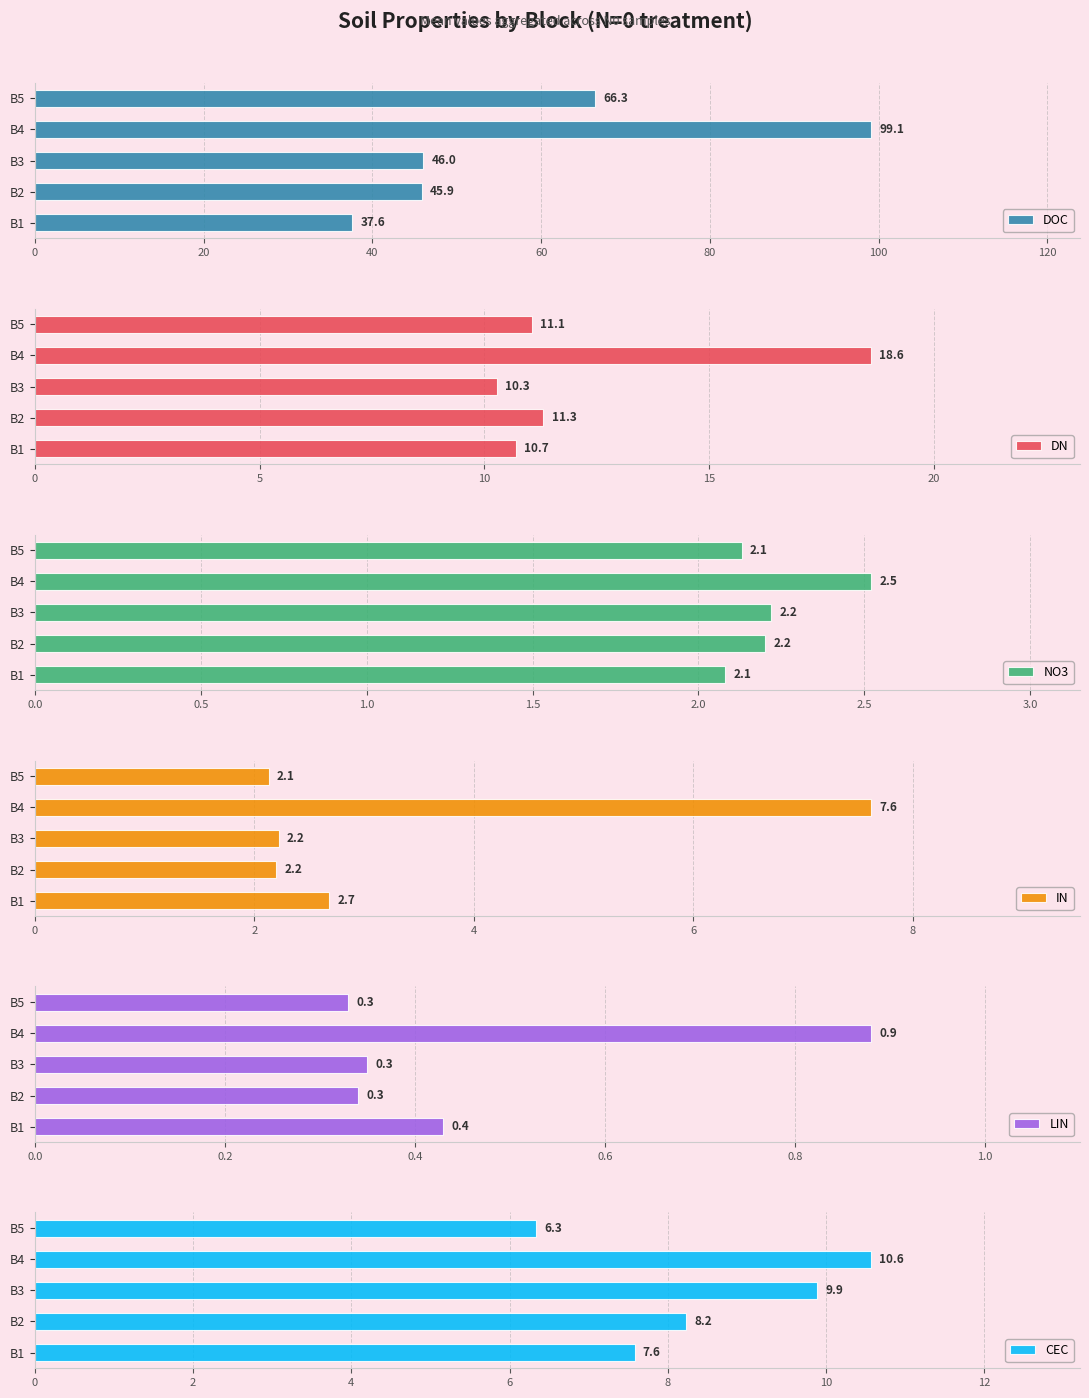

Reading right to left, transcribe all the data shown in this chart.

DOC: 66.3	99.1	46.0	45.9	37.6
DN: 11.1	18.6	10.3	11.3	10.7
NO3: 2.1	2.5	2.2	2.2	2.1
IN: 2.1	7.6	2.2	2.2	2.7
LIN: 0.3	0.9	0.3	0.3	0.4
CEC: 6.3	10.6	9.9	8.2	7.6